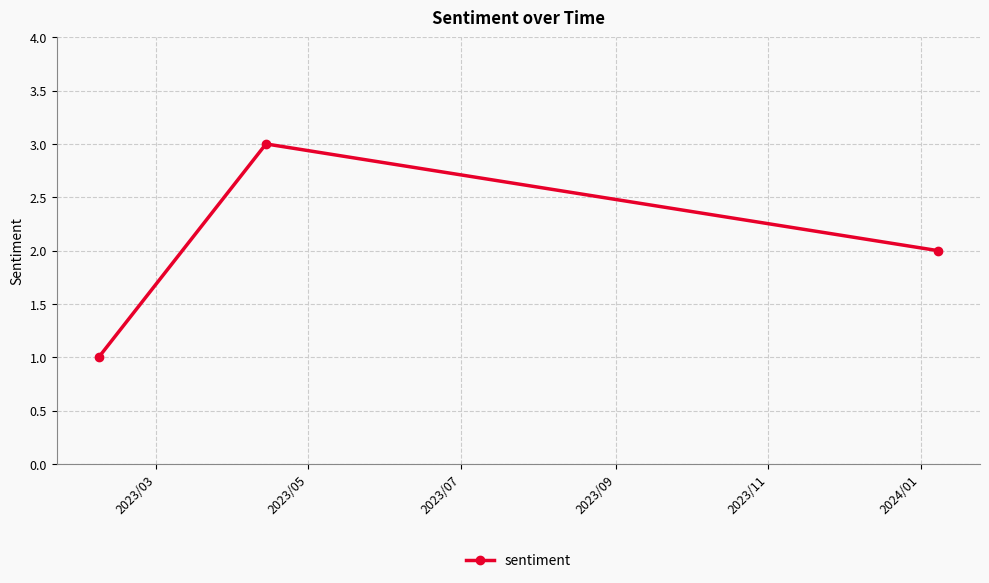

Does the chart display data point markers on the line(s)?

Yes